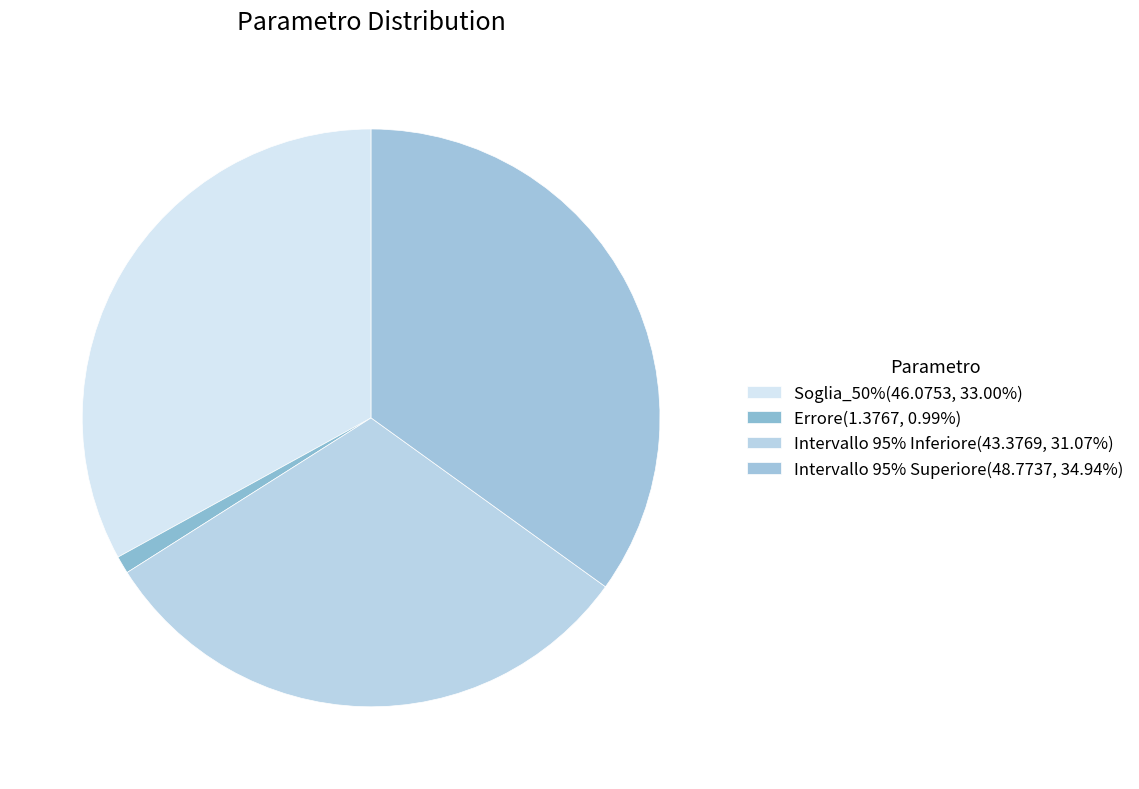

The Soglia_50% slice represents 33% of the pie. True or false?

True